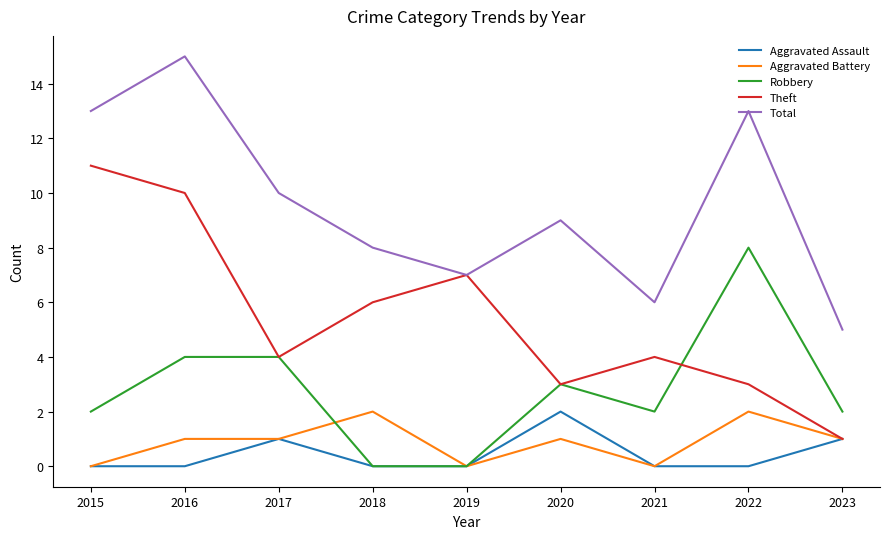

How many series are shown in this chart?

5